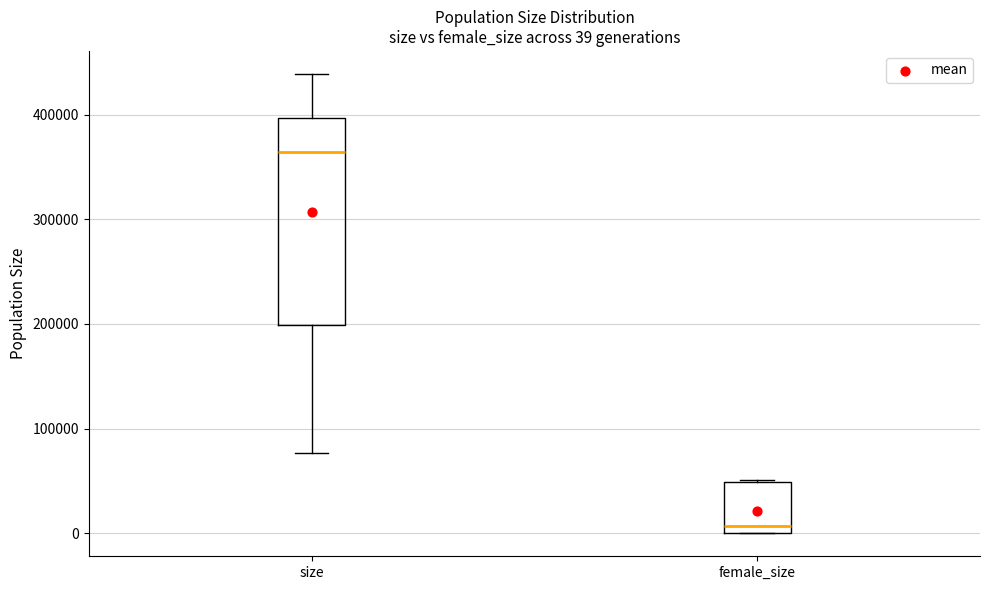

Which box is the tallest, from its lower edge to its upper edge?

size